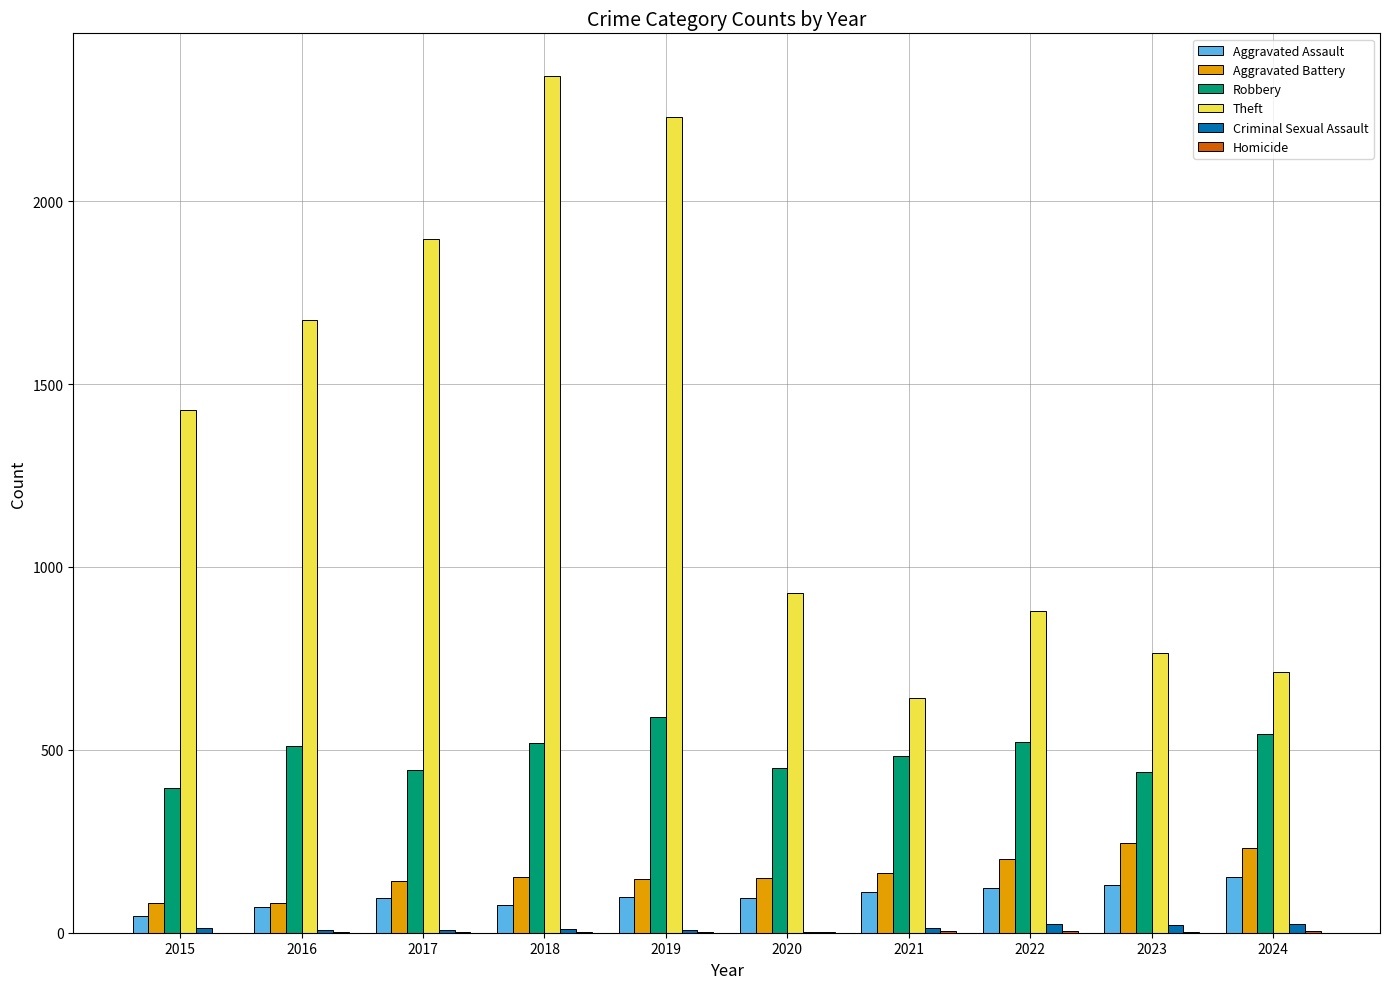

Does the chart contain stacked bars?

No